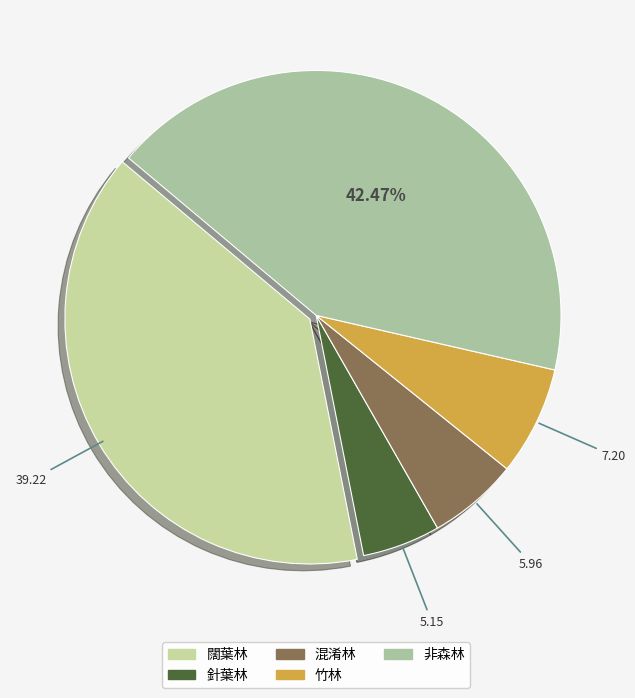

True or false: 混淆林 accounts for 6% of the total.

True